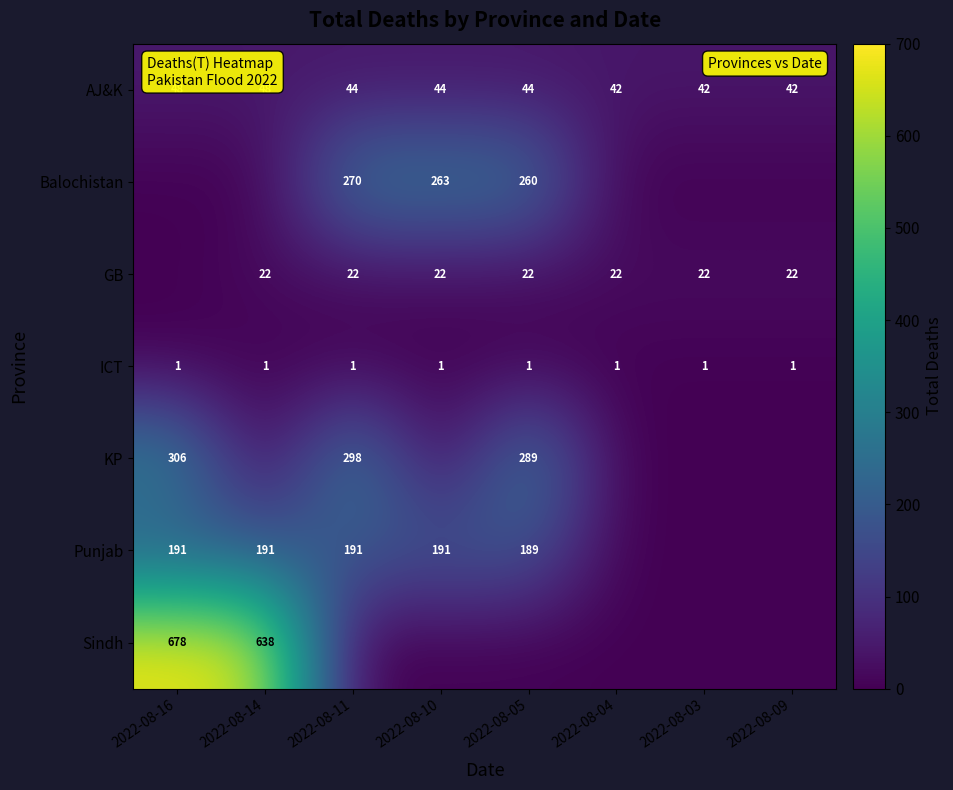

The value of GB at 2022-08-05 is 36. True or false?

False